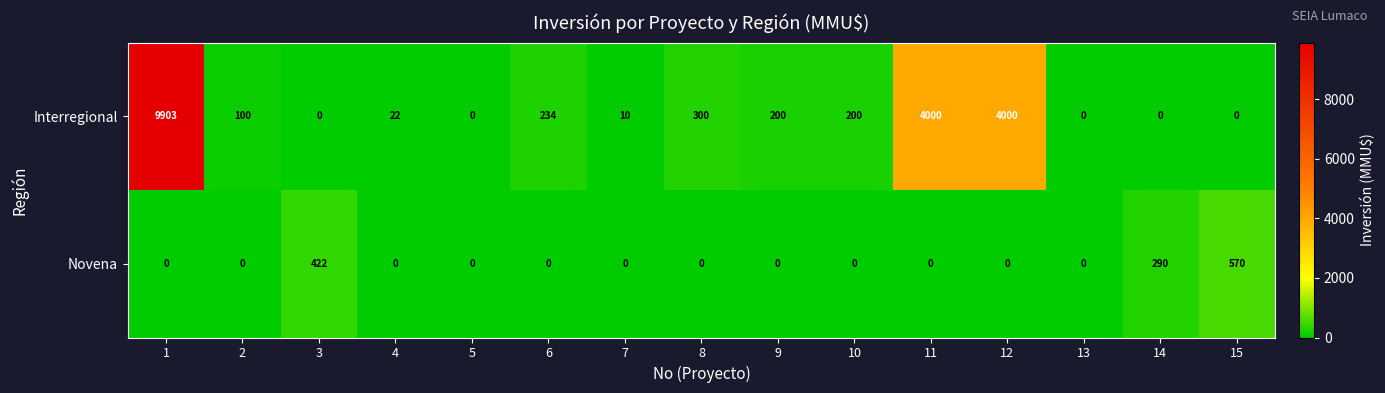

What is the difference between the highest and lowest values at 12?

4000